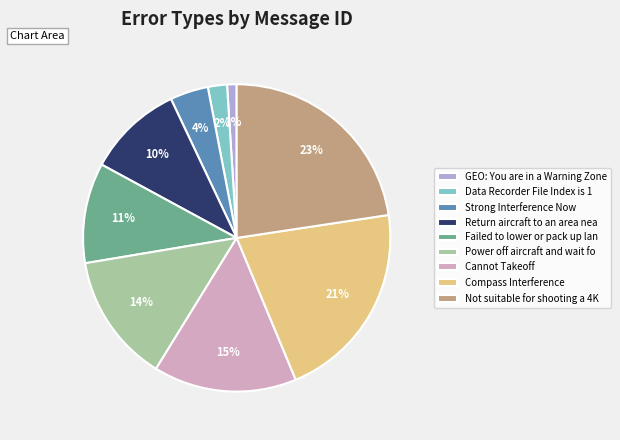

True or false: Strong Interference Now accounts for 14% of the total.

False